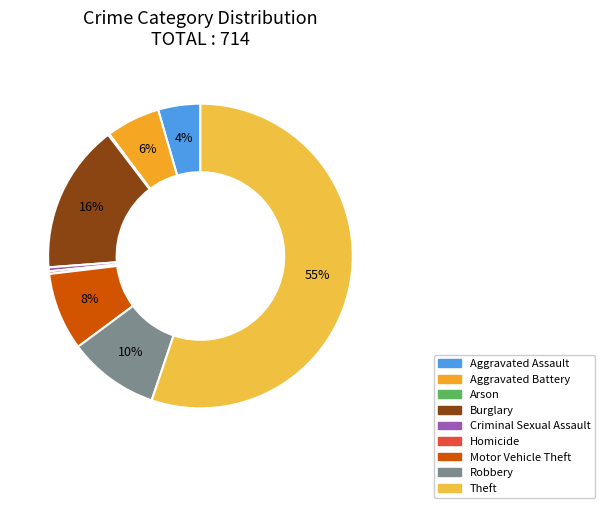

The Homicide slice represents 0% of the pie. True or false?

True